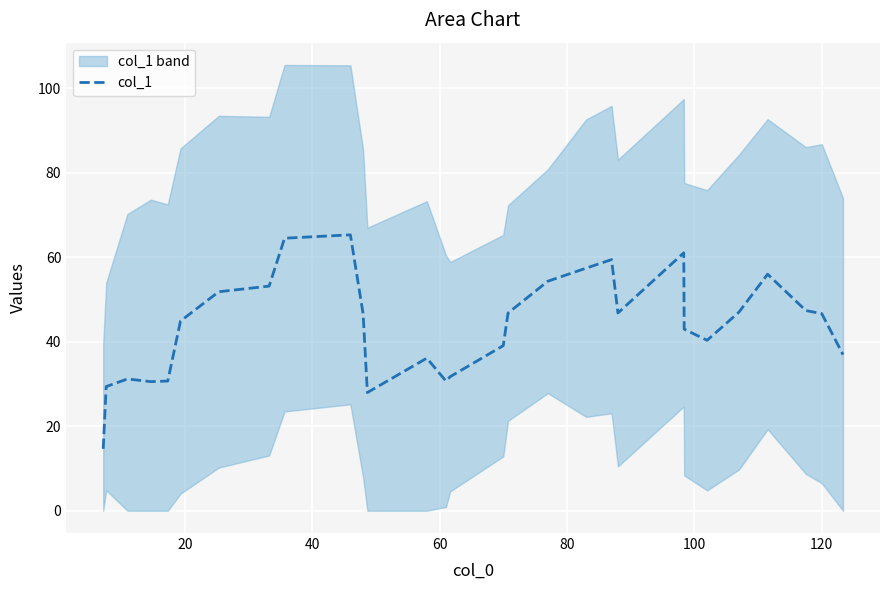

What is the highest value of the col_1 series?

65.3